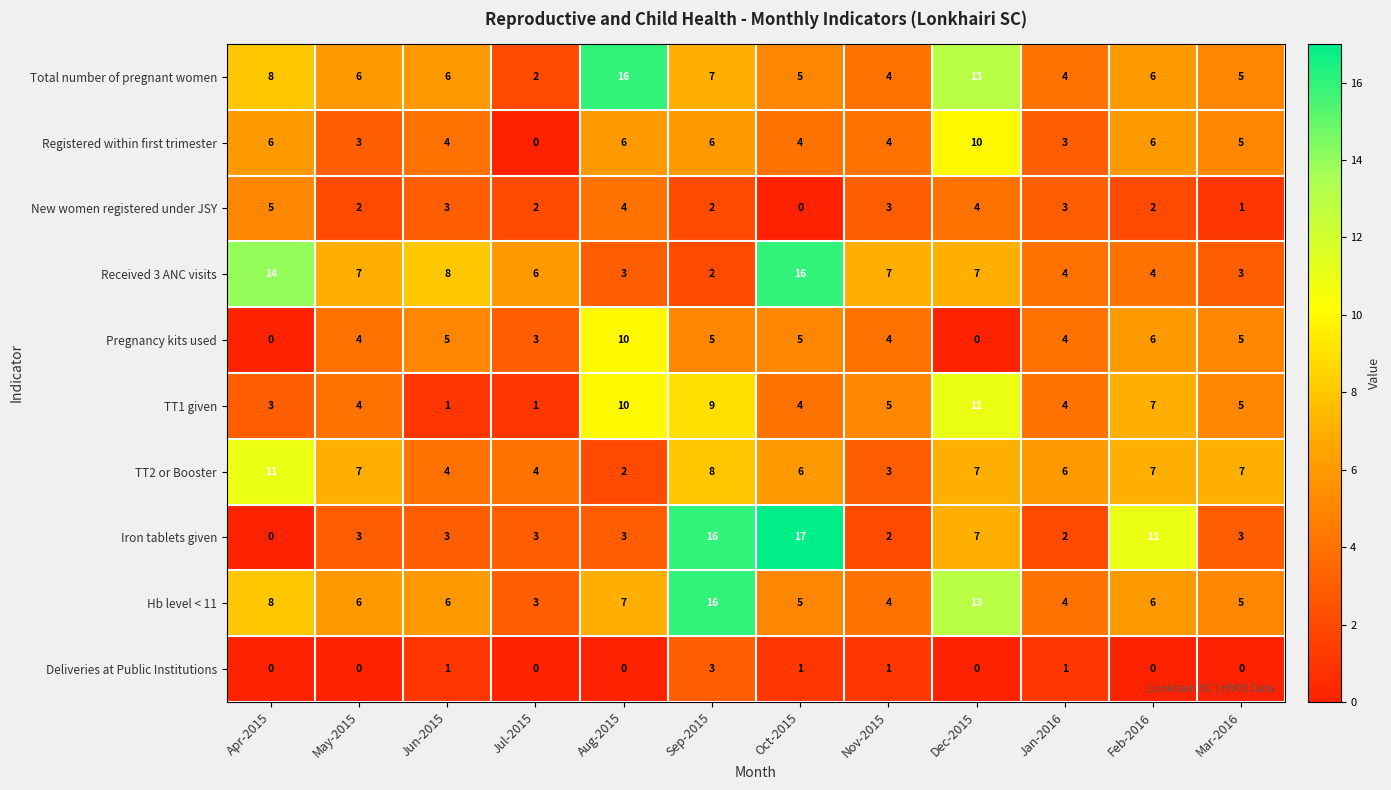

What is the maximum value shown in the chart?

17